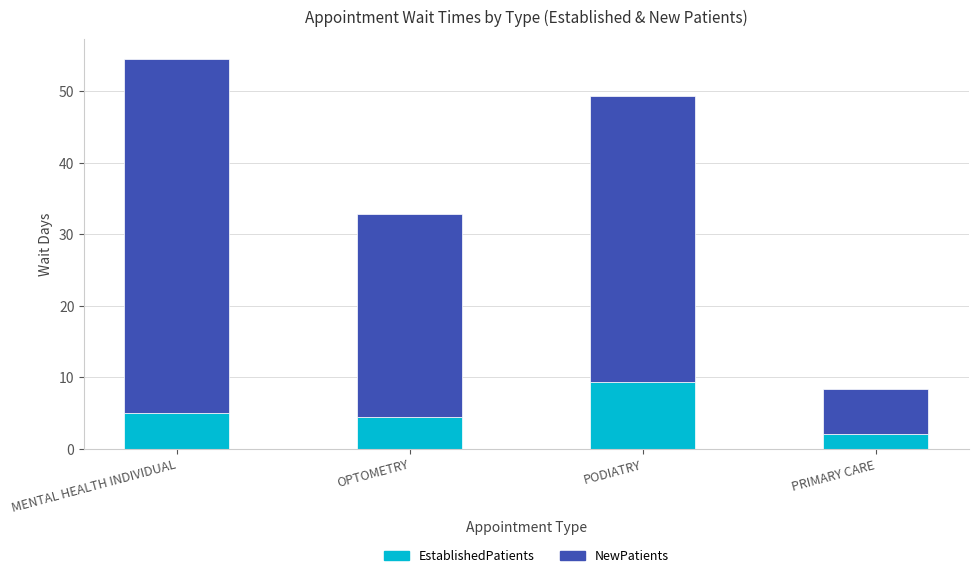

The value of EstablishedPatients at MENTAL HEALTH INDIVIDUAL is 5.0. True or false?

True